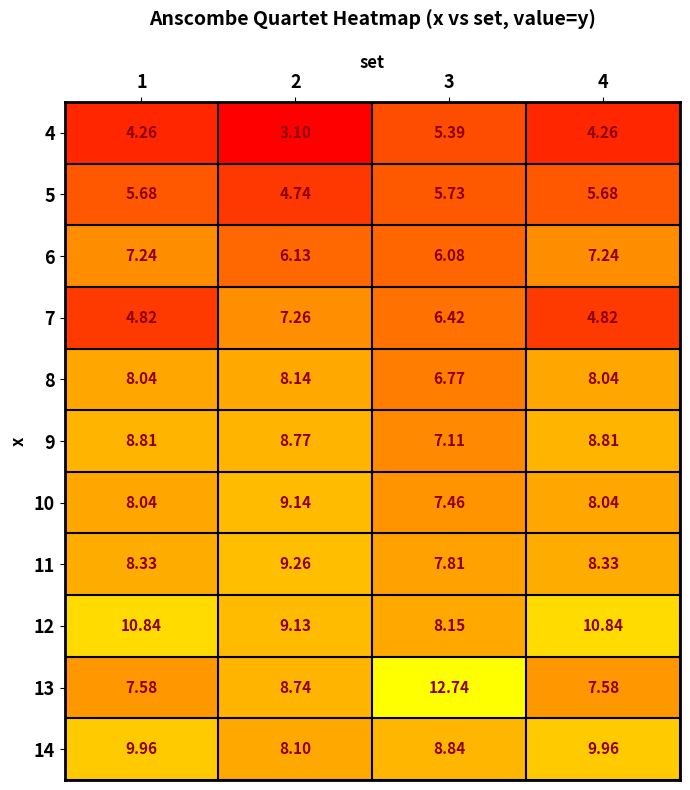

Is the value of 12 at 2 greater than the value of 14 at 4?

No